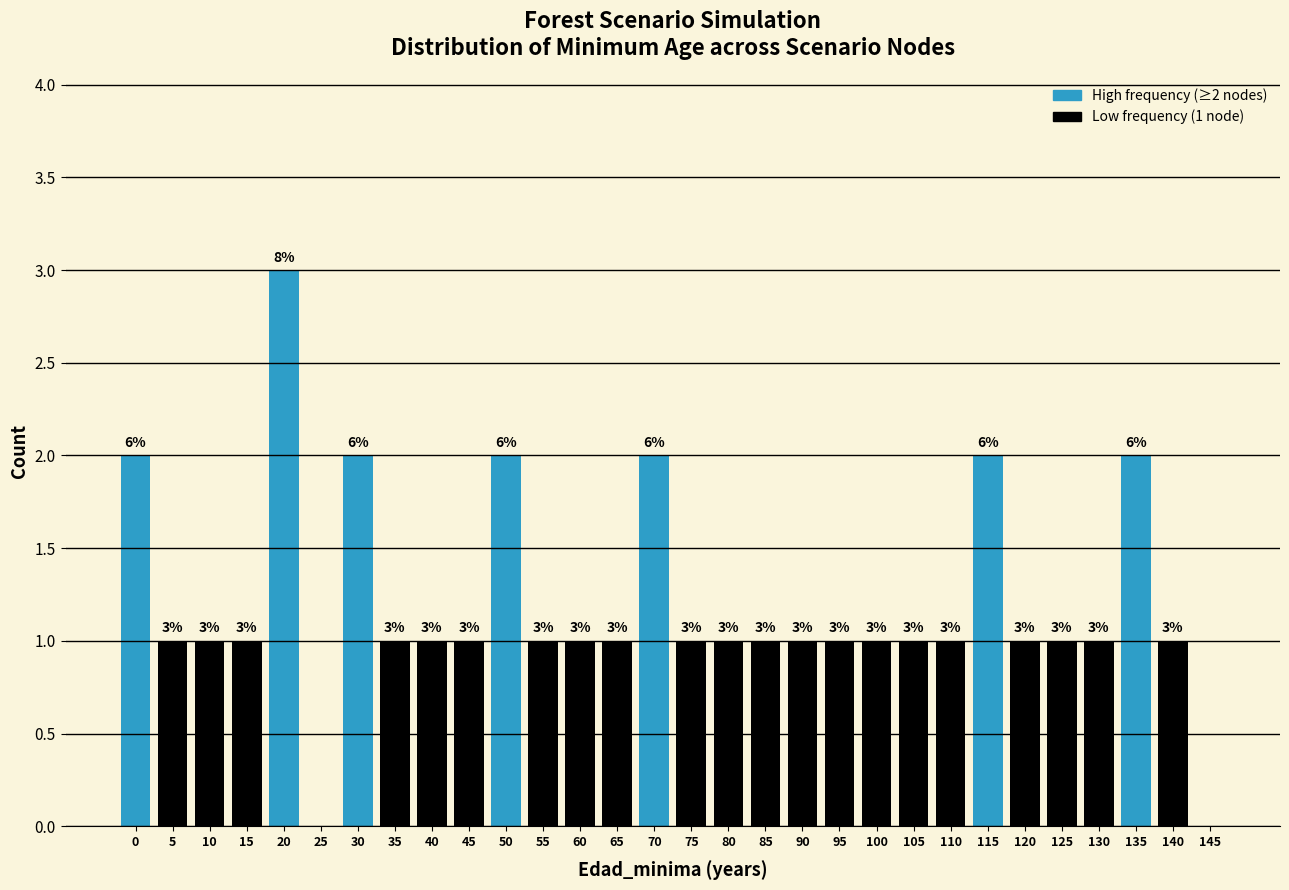

Reading left to right, extract all data points from this chart.

0=2	5=1	10=1	15=1	20=3	25=0	30=2	35=1	40=1	45=1	50=2	55=1	60=1	65=1	70=2	75=1	80=1	85=1	90=1	95=1	100=1	105=1	110=1	115=2	120=1	125=1	130=1	135=2	140=1	145=0